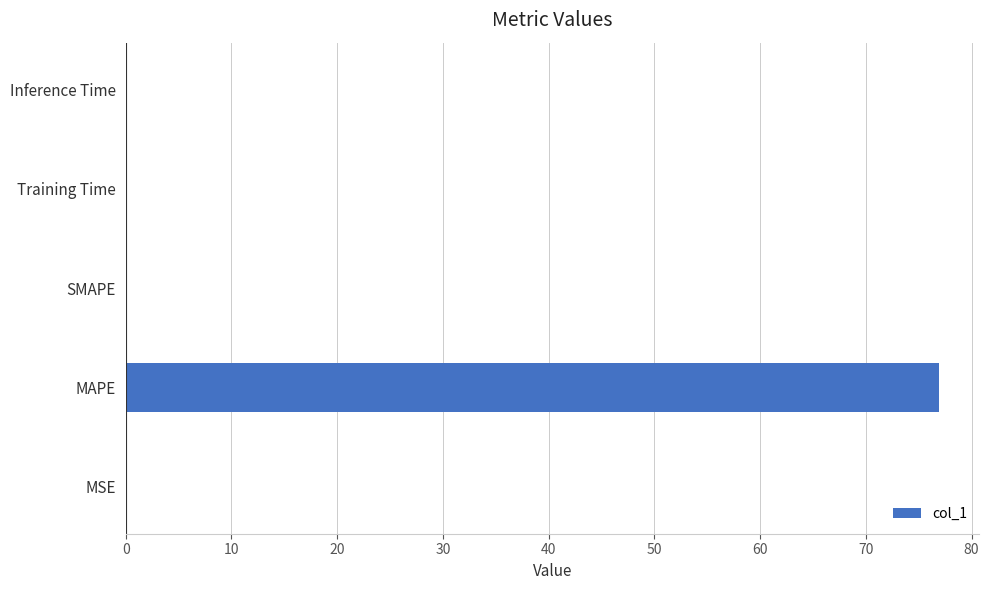

What is the sum of all values?

76.9